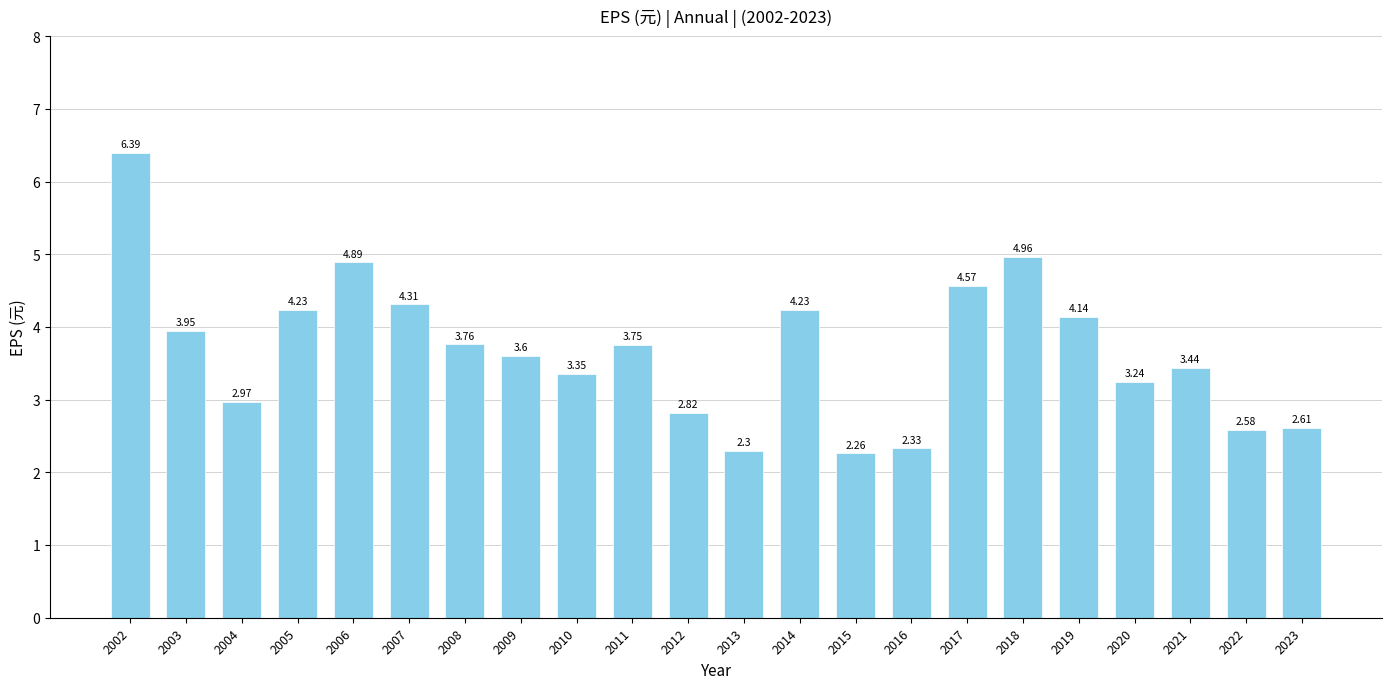

How many categories are shown in the chart?

22